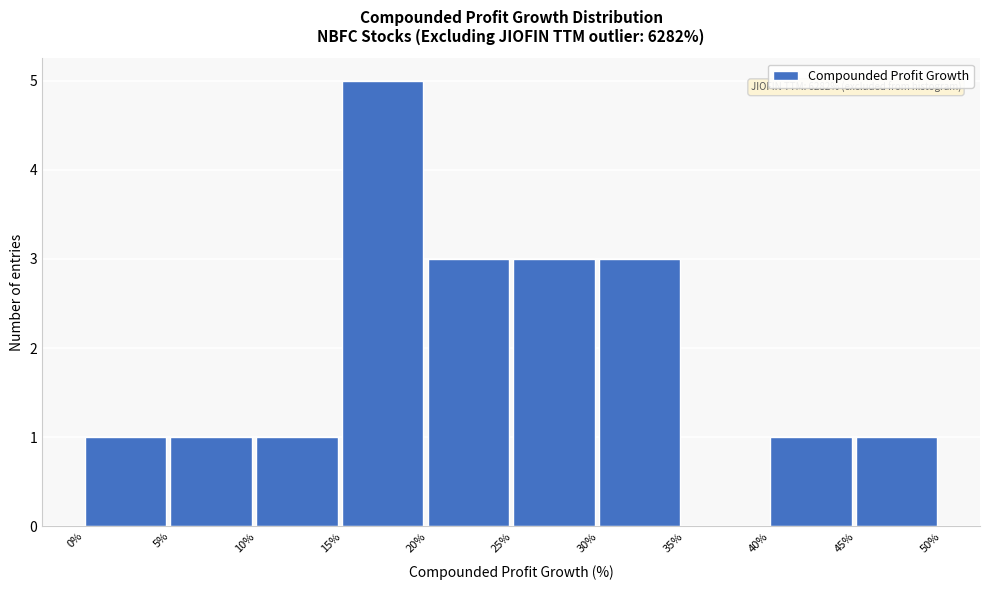

Over which range of the x-axis is the bar tallest?

15% to 20%